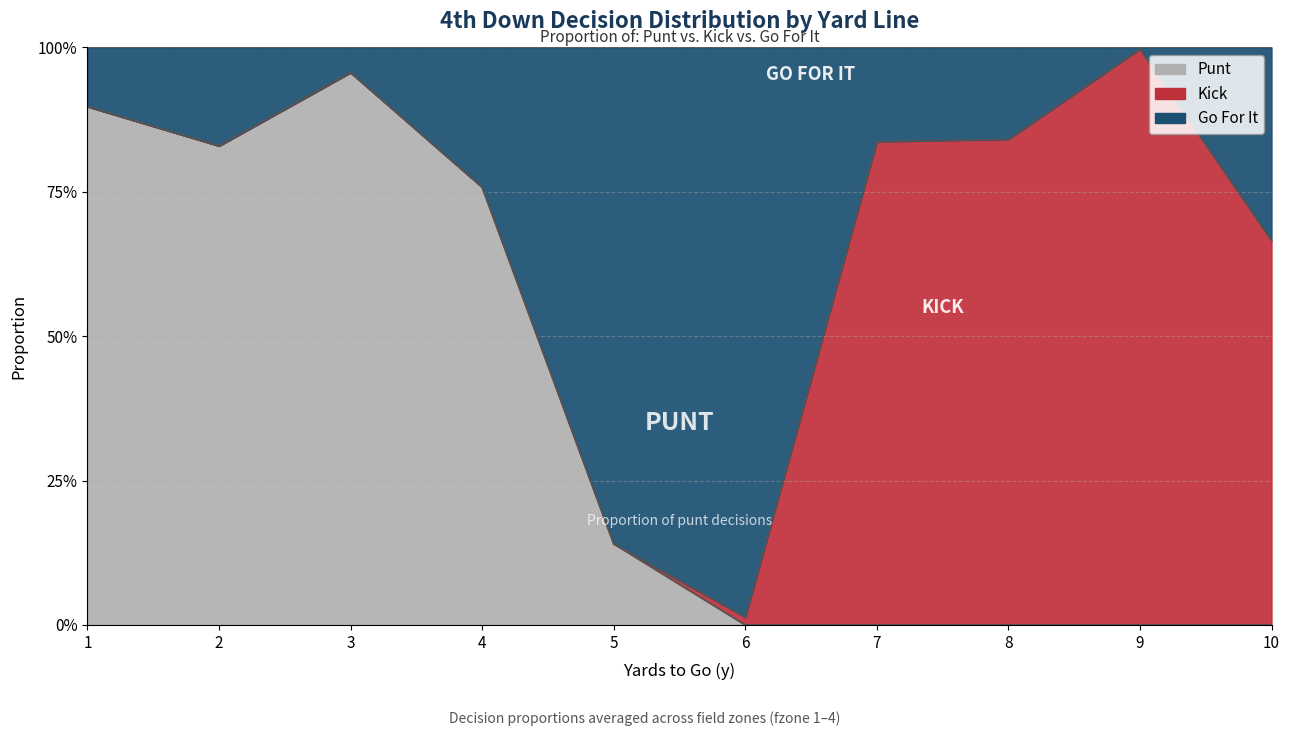

True or false: gofor has more than 0 points higher than both neighbors.

True